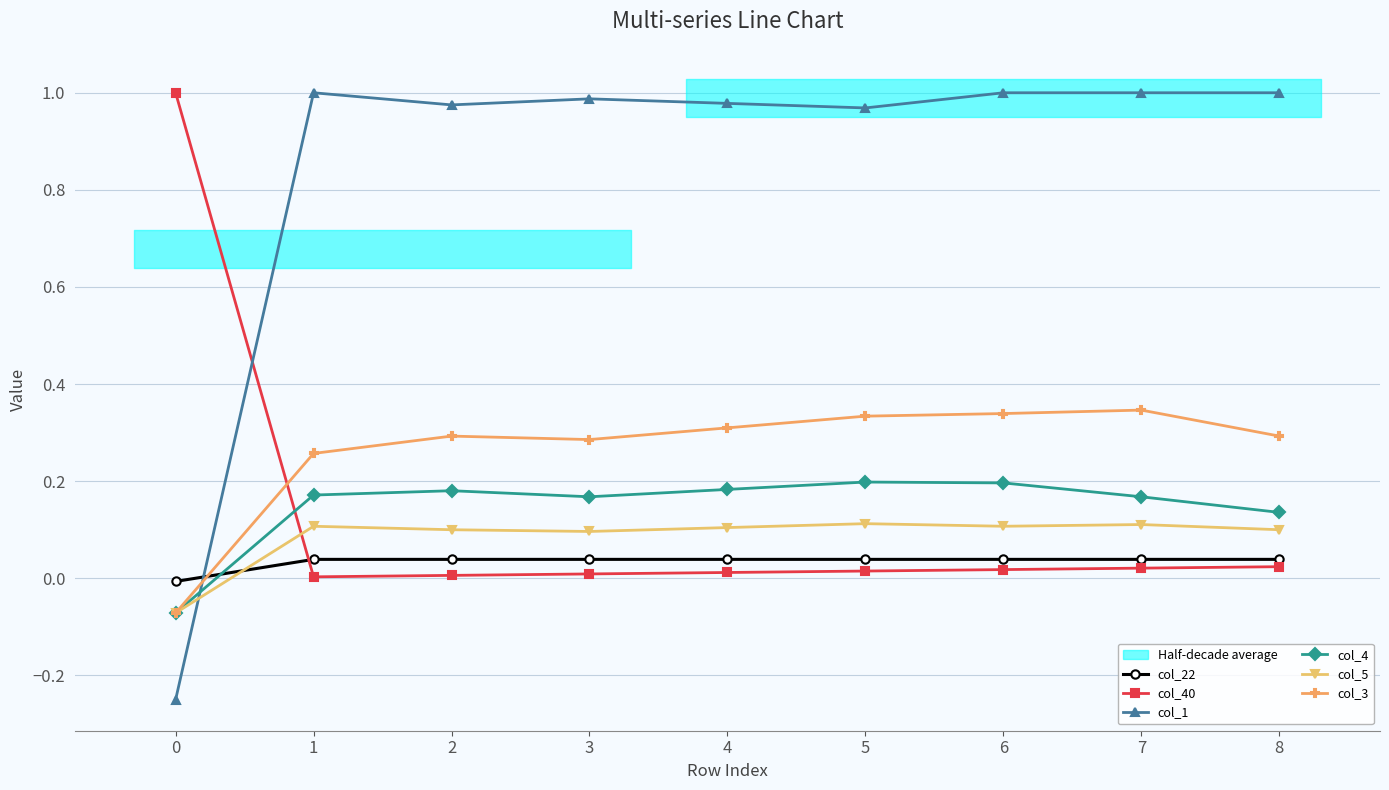

Reading left to right, list all the values displayed in this chart.

col_22: 0=-0.0	1=0.0	2=0.0	3=0.0	4=0.0	5=0.0	6=0.0	7=0.0	8=0.0
col_40: 0=1.0	1=0.0	2=0.0	3=0.0	4=0.0	5=0.0	6=0.0	7=0.0	8=0.0
col_1: 0=-0.2	1=1.0	2=1.0	3=1.0	4=1.0	5=1.0	6=1.0	7=1.0	8=1.0
col_4: 0=-0.1	1=0.2	2=0.2	3=0.2	4=0.2	5=0.2	6=0.2	7=0.2	8=0.1
col_5: 0=-0.1	1=0.1	2=0.1	3=0.1	4=0.1	5=0.1	6=0.1	7=0.1	8=0.1
col_3: 0=-0.1	1=0.3	2=0.3	3=0.3	4=0.3	5=0.3	6=0.3	7=0.3	8=0.3